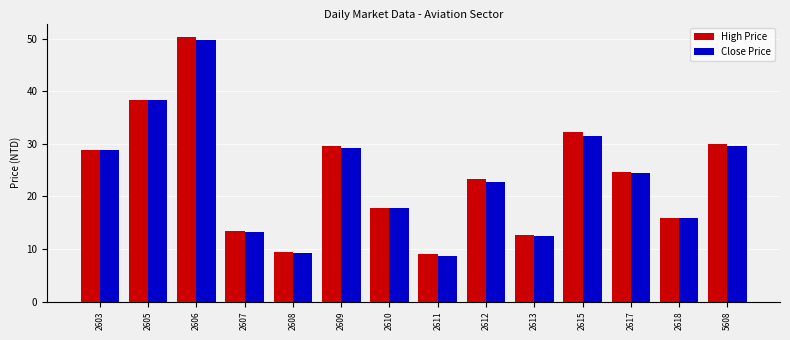

What is the value of the Close Price bar at the 2nd from the left?

38.3